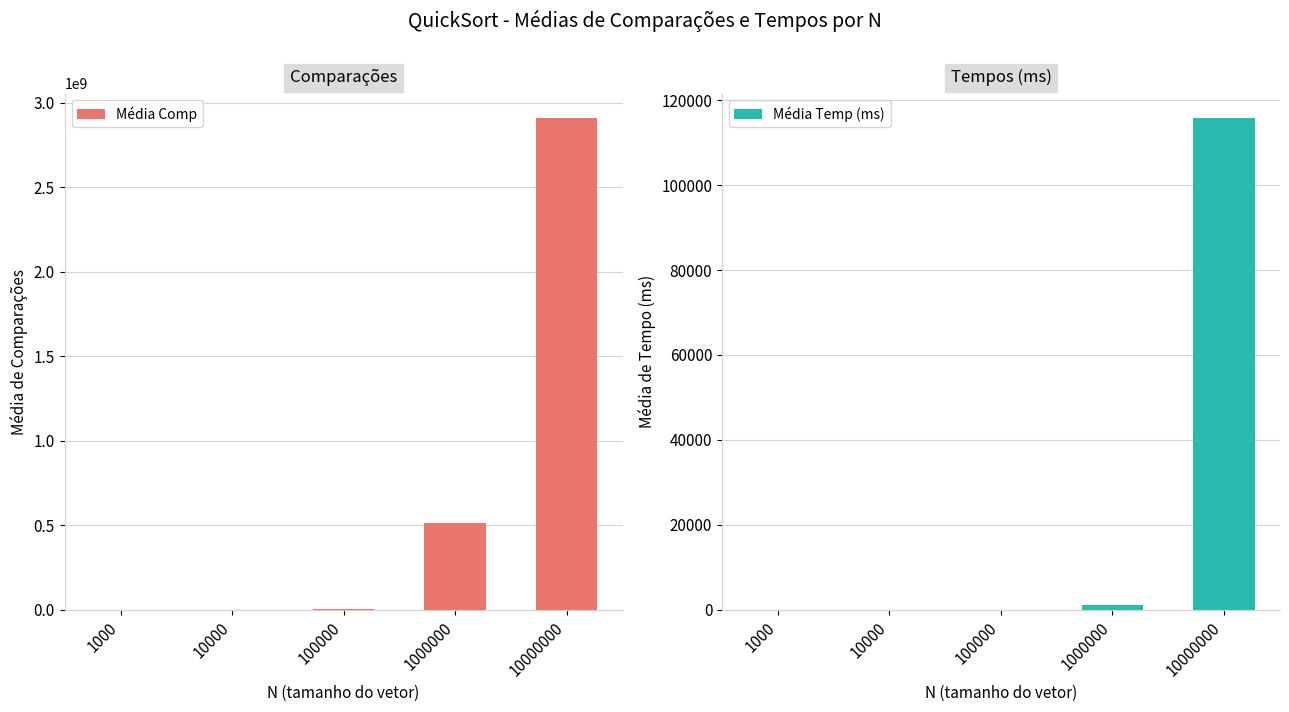

What is the approximate value of Média Comp at 100000?

6465014.4